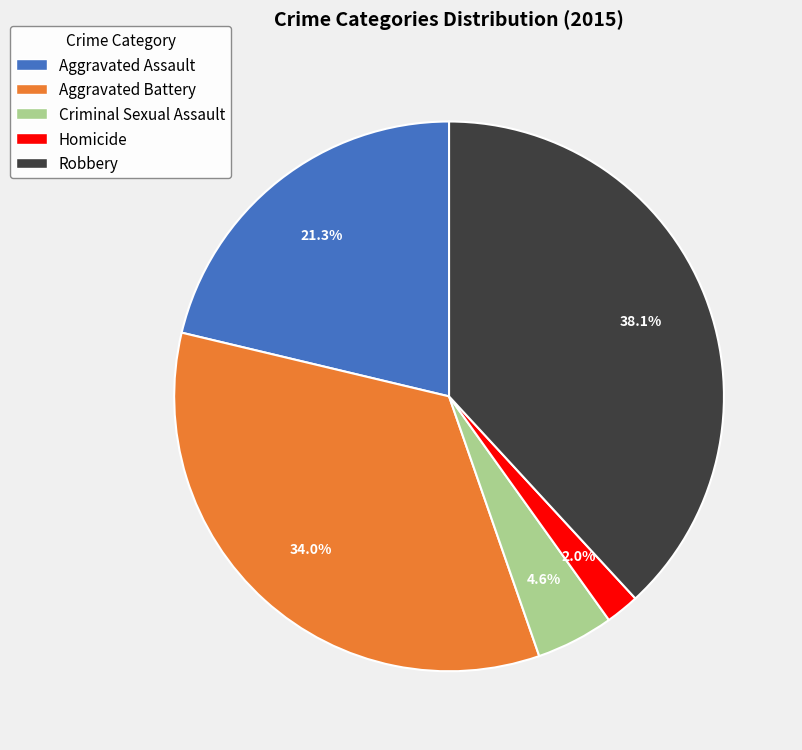

To the nearest percent, what portion does Aggravated Assault represent?

21%